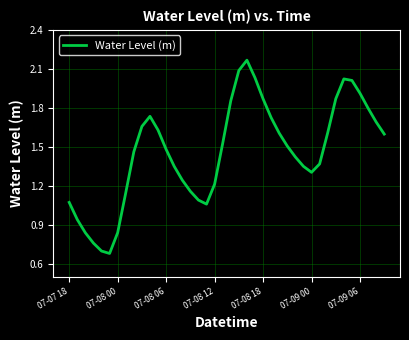

The chart shows a value of 0.4 at 07-07 18. True or false?

False